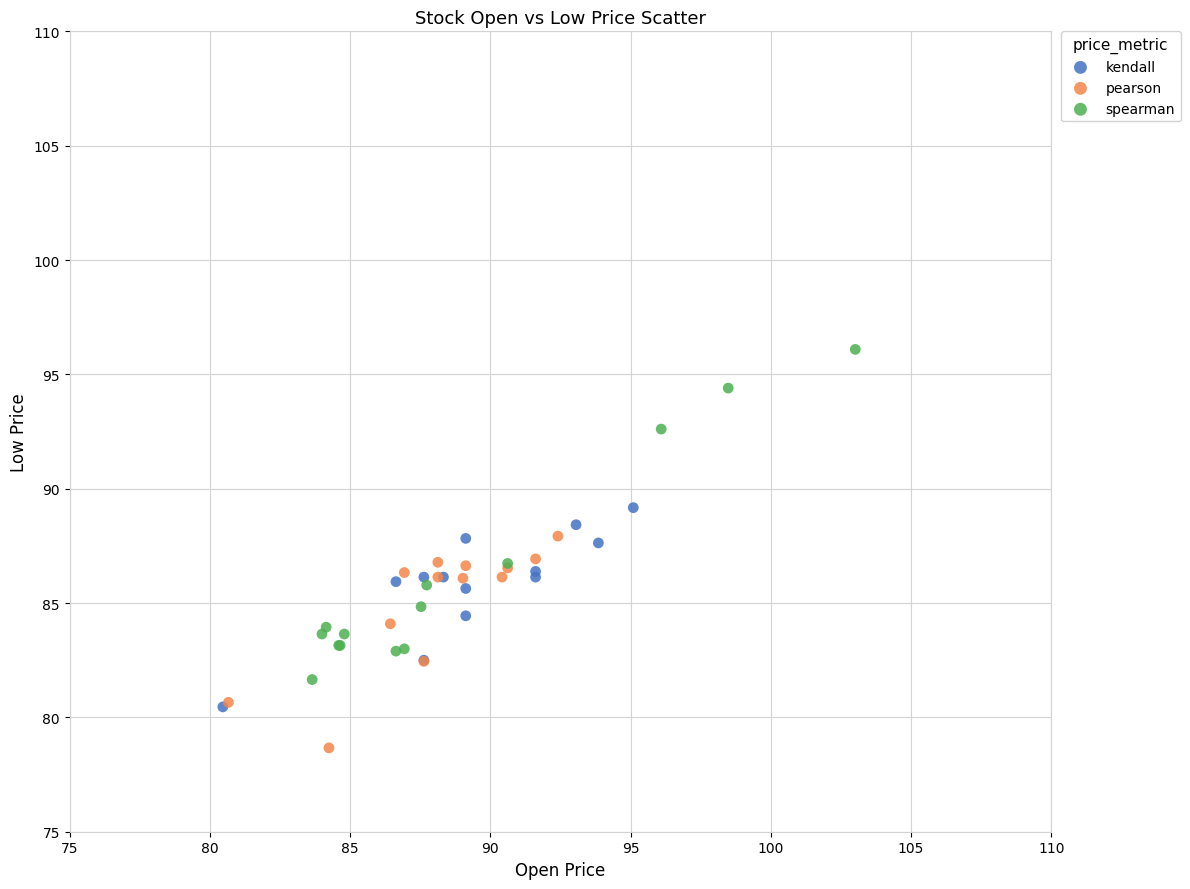

Which series contains the lowest Y value?

pearson